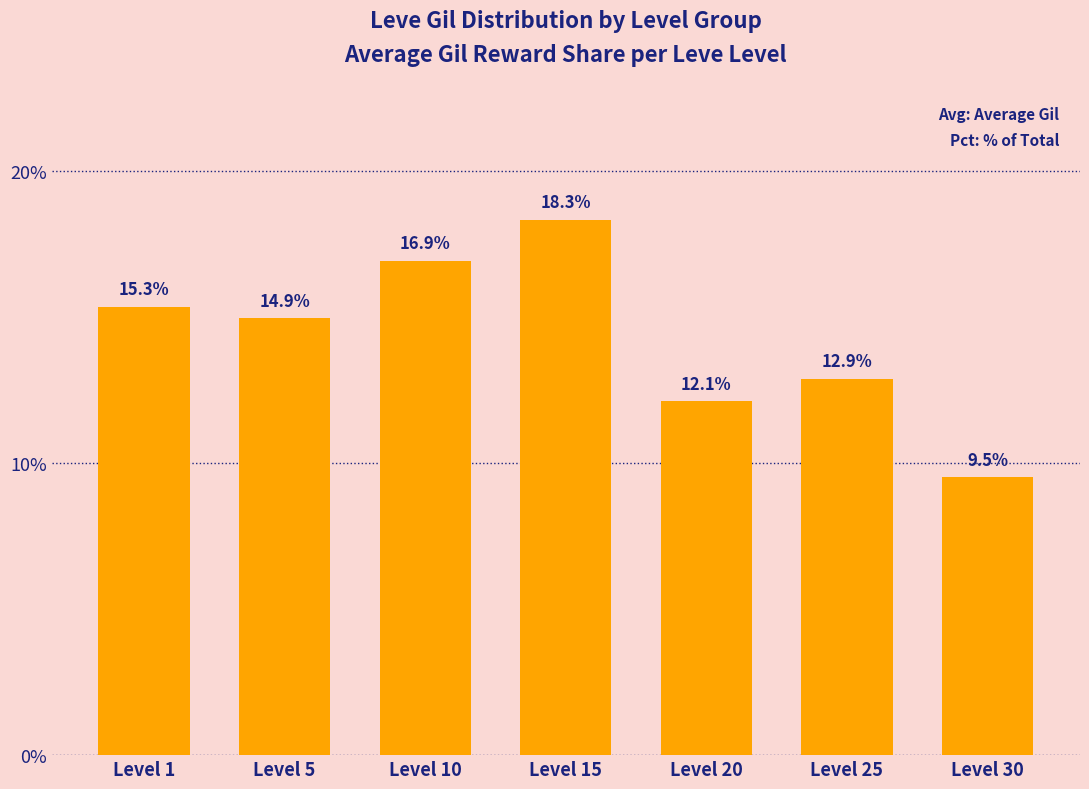

Between Level 20 and Level 25, which is larger?

Level 25